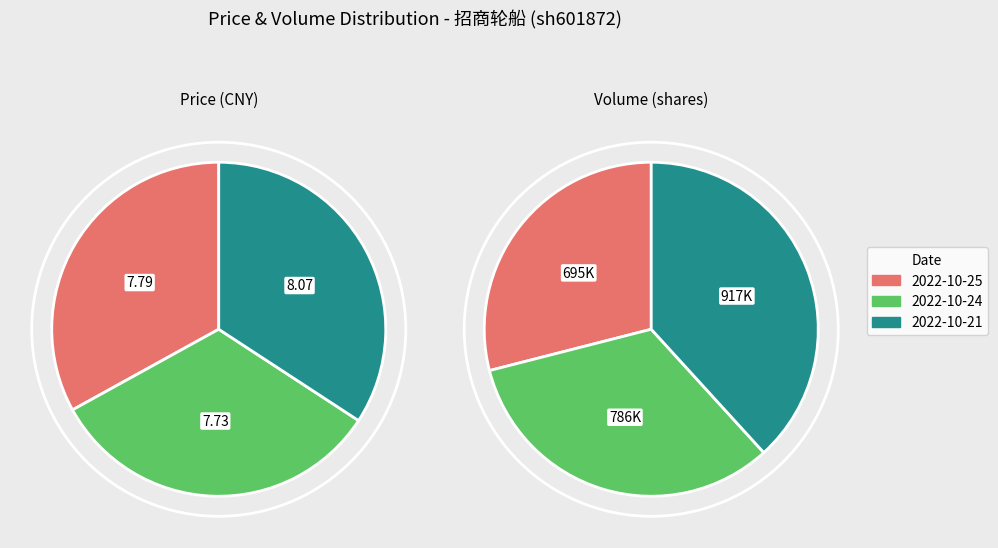

What percentage is NOT represented by 2022-10-24?

67.2%